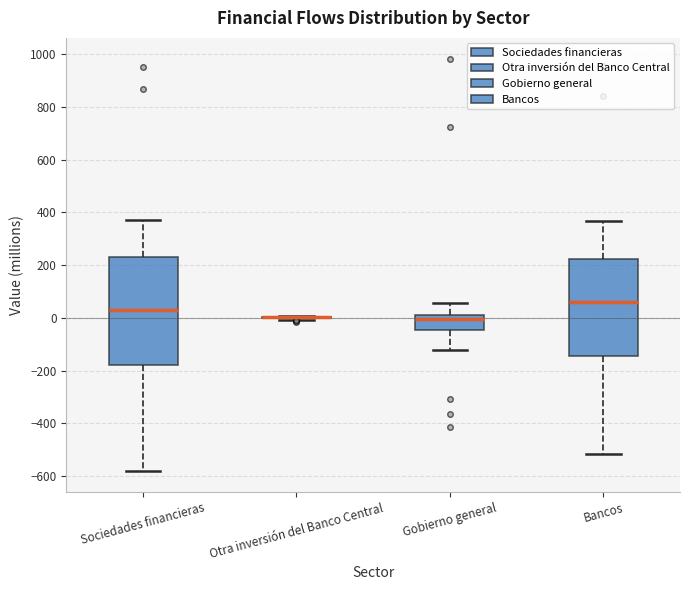

Reading left to right, transcribe this box plot: for each box, give where its median line is, the range the box spans, and where its two whiskers end, as read against the y-axis. The values are not printed on the chart, so give them approximately, as read against the axis.

Sociedades financieras: median 40, box -180 to 220, whiskers -580 to 380
Otra inversión del Banco Central: box collapsed to a line at 0, whiskers 0 to 0
Gobierno general: median 0, box -40 to 20, whiskers -120 to 60
Bancos: median 60, box -140 to 220, whiskers -520 to 360